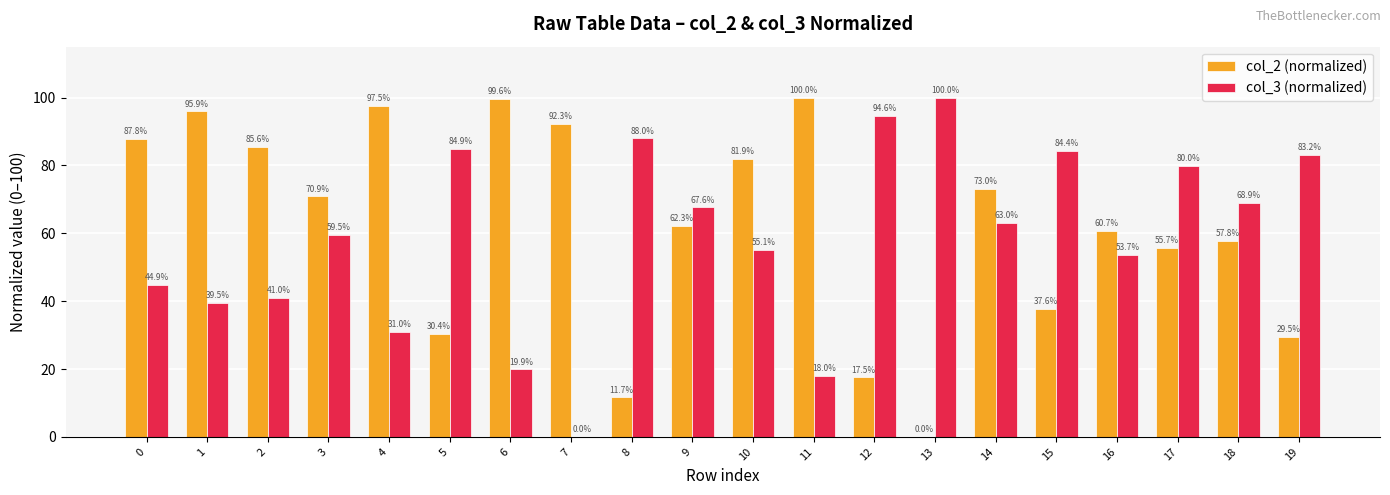

Which series changed the most between 3 and 12?

col_2 (normalized)